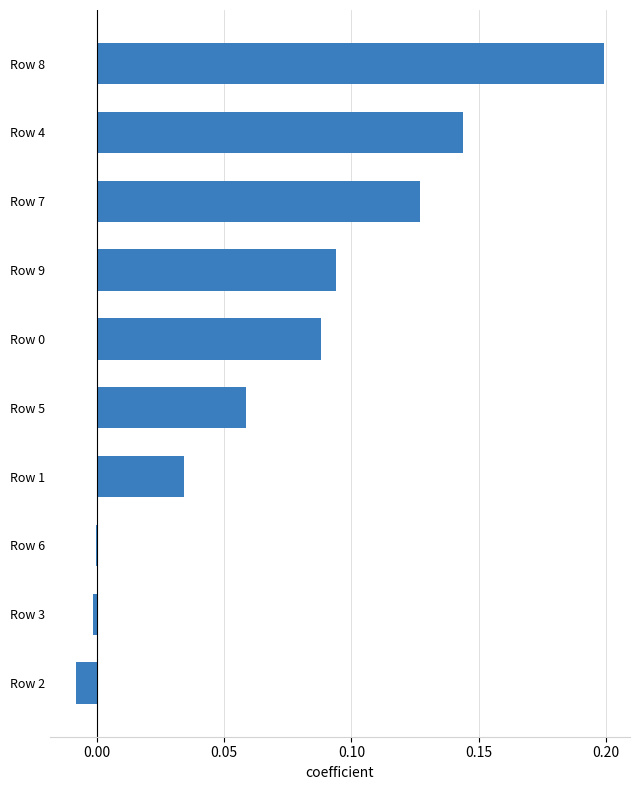

Which category has the highest value across all series?

Row 8